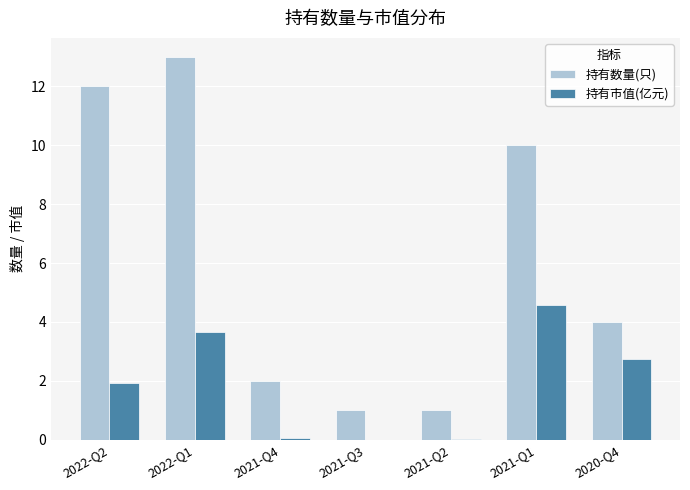

At which category is the sum across all series the highest?

2022-Q1